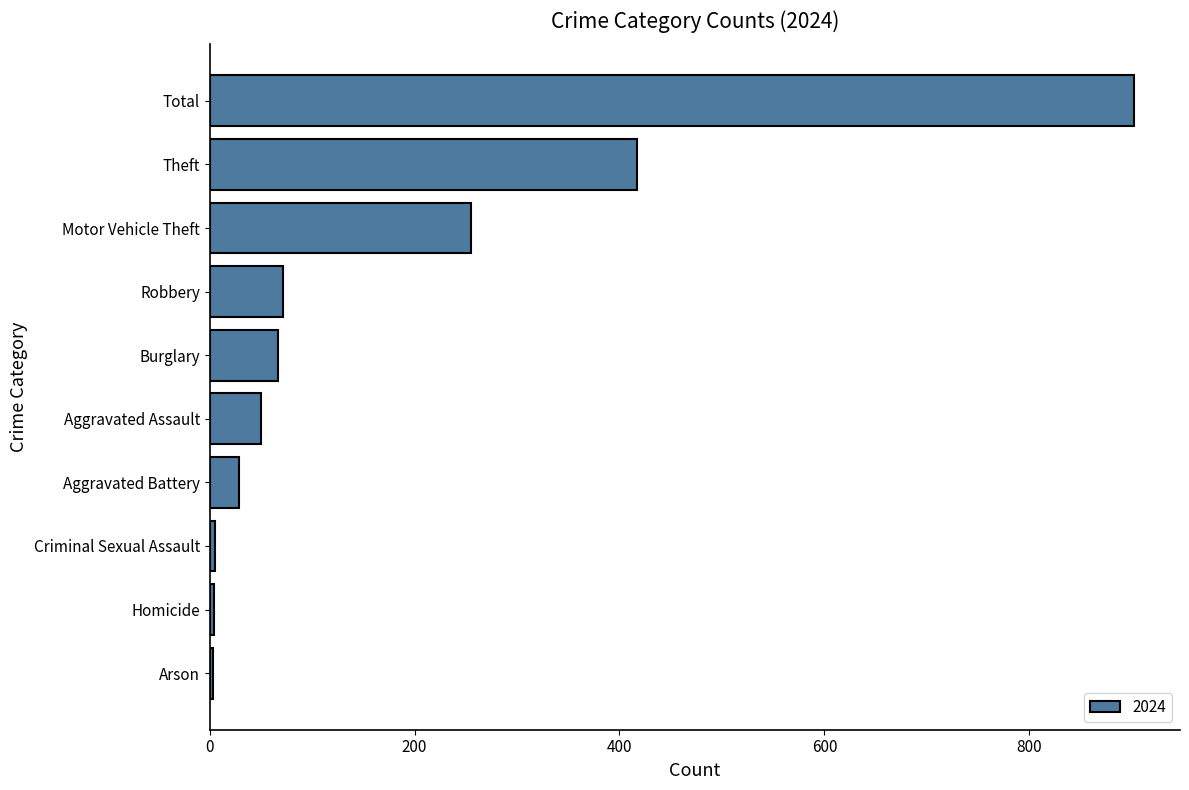

The chart shows a value of 243 at Theft. True or false?

False